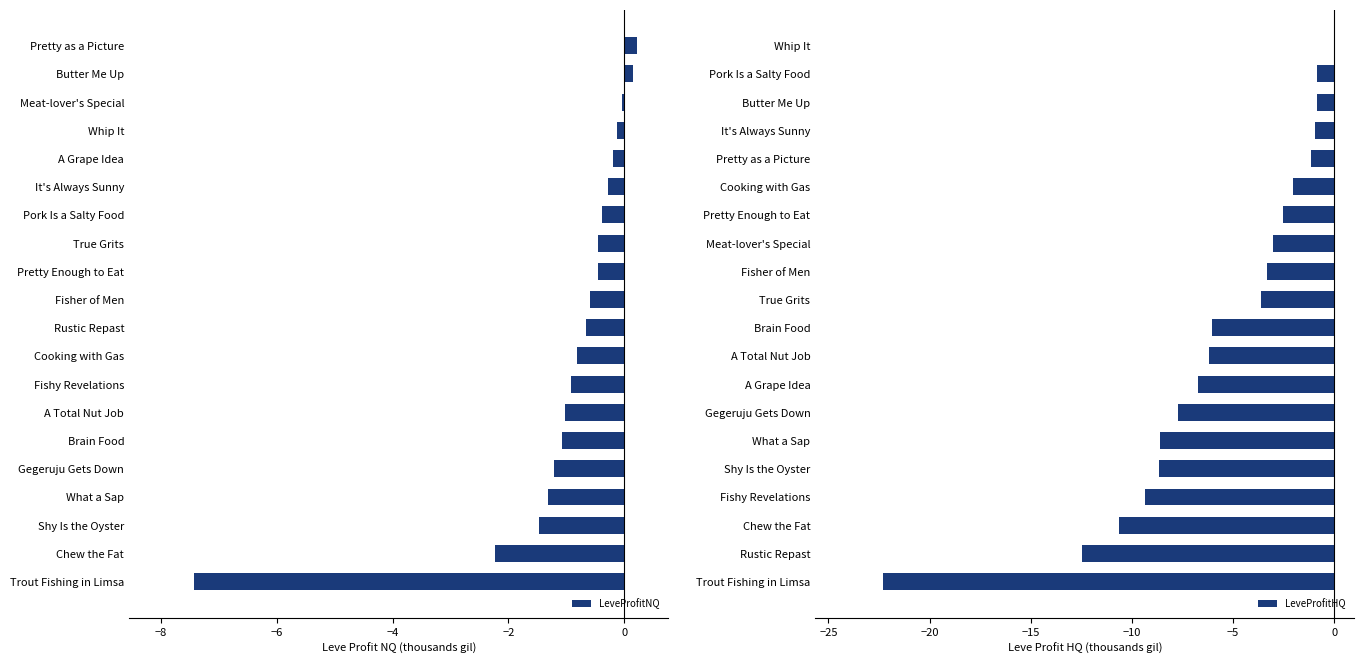

Reading right to left, list all the values displayed in this chart.

LeveProfitNQ: 0.2	0.1	-0.0	-0.1	-0.2	-0.3	-0.4	-0.5	-0.5	-0.6	-0.7	-0.8	-0.9	-1.0	-1.1	-1.2	-1.3	-1.5	-2.2	-7.4
LeveProfitHQ: 0.0	-0.8	-0.9	-0.9	-1.1	-2.0	-2.5	-3.0	-3.3	-3.6	-6.1	-6.2	-6.7	-7.7	-8.6	-8.7	-9.3	-10.6	-12.5	-22.3